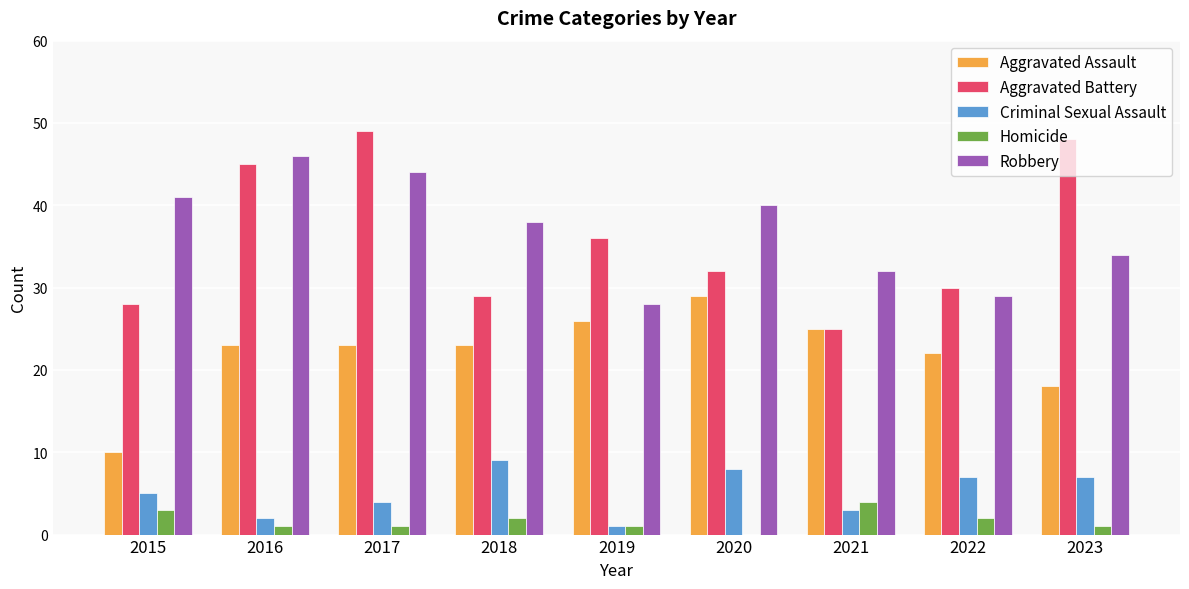

Reading right to left, what are all the values shown in this chart?

Aggravated Assault: 18	22	25	29	26	23	23	23	10
Aggravated Battery: 48	30	25	32	36	29	49	45	28
Criminal Sexual Assault: 7	7	3	8	1	9	4	2	5
Homicide: 1	2	4	0	1	2	1	1	3
Robbery: 34	29	32	40	28	38	44	46	41